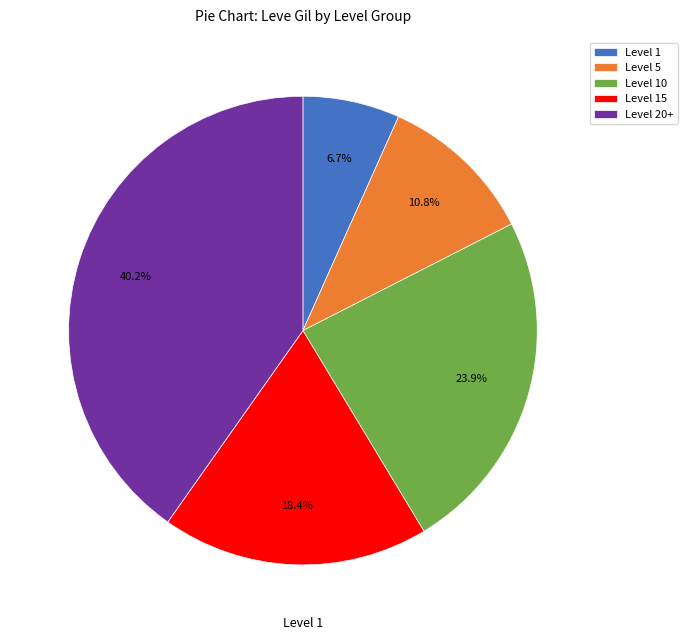

Do Level 20+ and Level 15 together represent more than half of the pie?

Yes